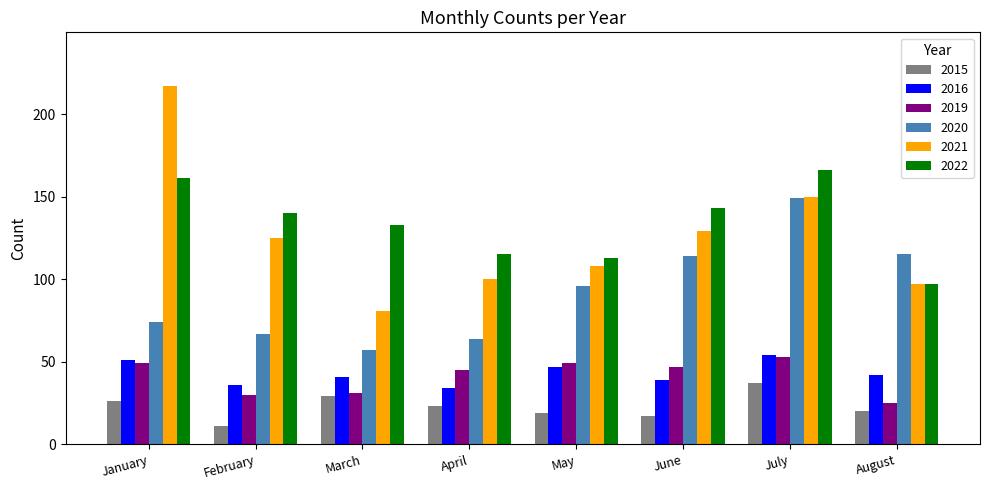

Which series has the largest total across all categories?

2022